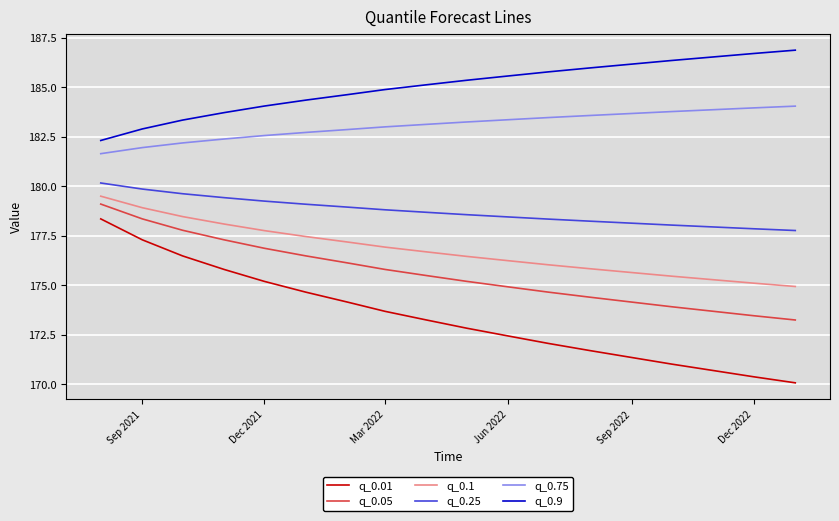

What is the highest value of the q_0.05 series?

179.1